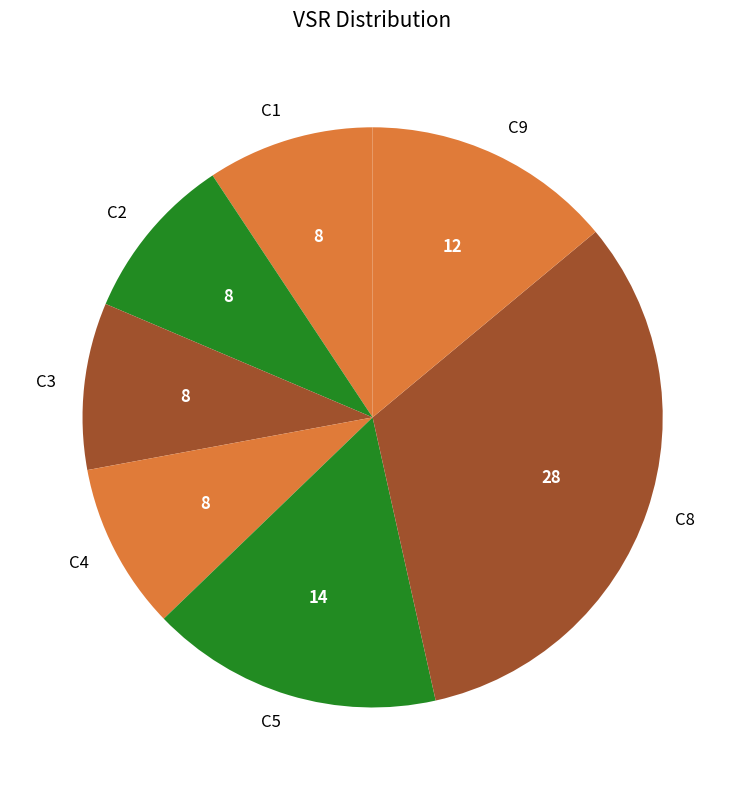

Is there any slice that represents more than half of the pie?

No